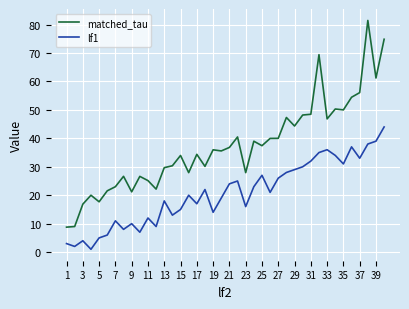

Which series has the largest range (max minus min)?

matched_tau